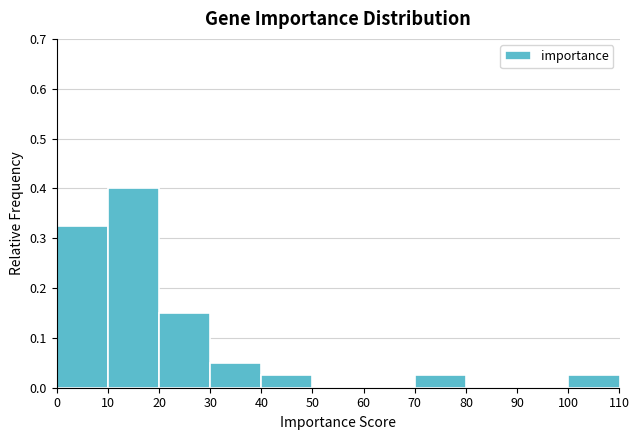

Which range on the x-axis has the tallest bar?

10 to 20